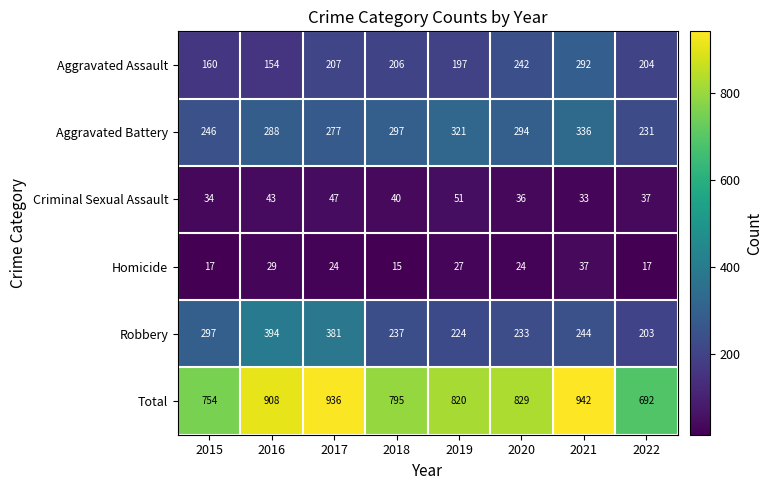

What is the difference between the highest and lowest values at 2016?

879